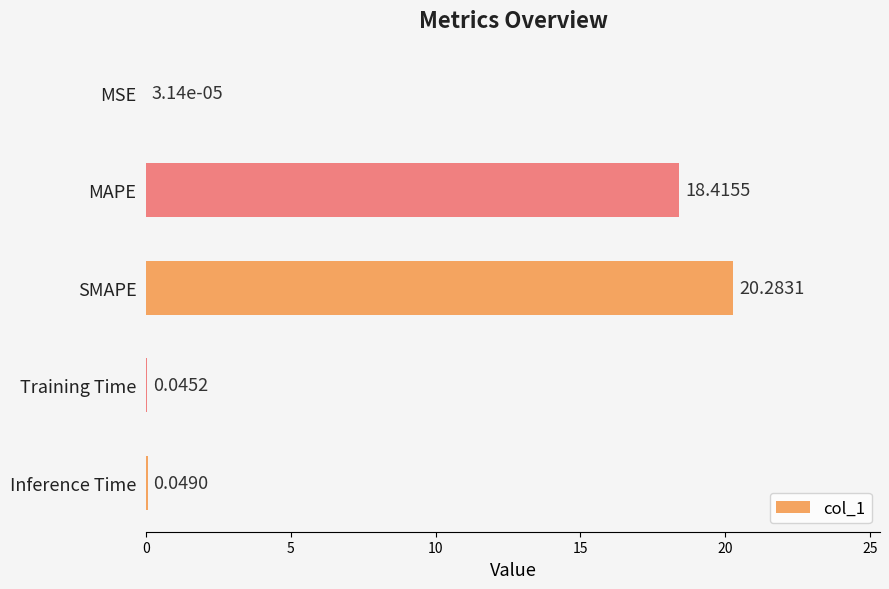

Between SMAPE and MAPE, which is larger?

SMAPE